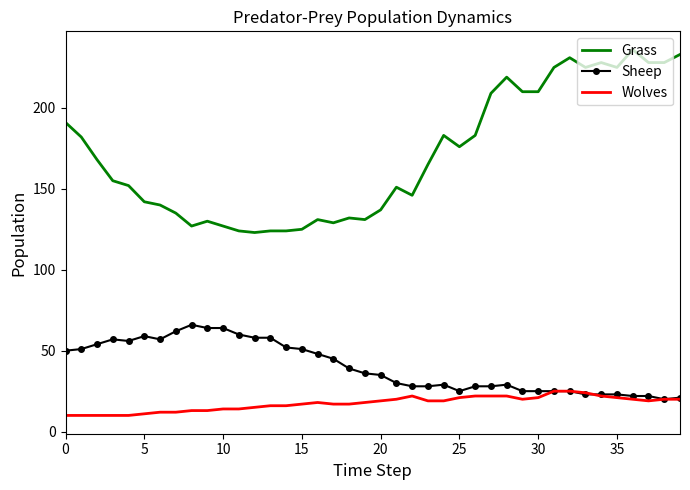

What is the average value of the Sheep series?

40